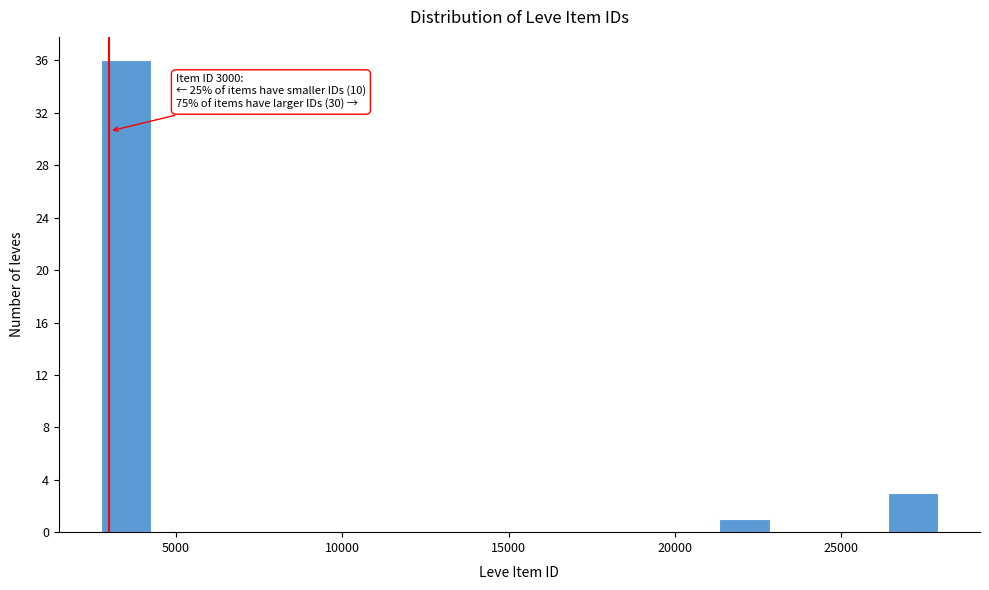

Read against the x-axis, roughly where is the centre of the tallest bar?

3500